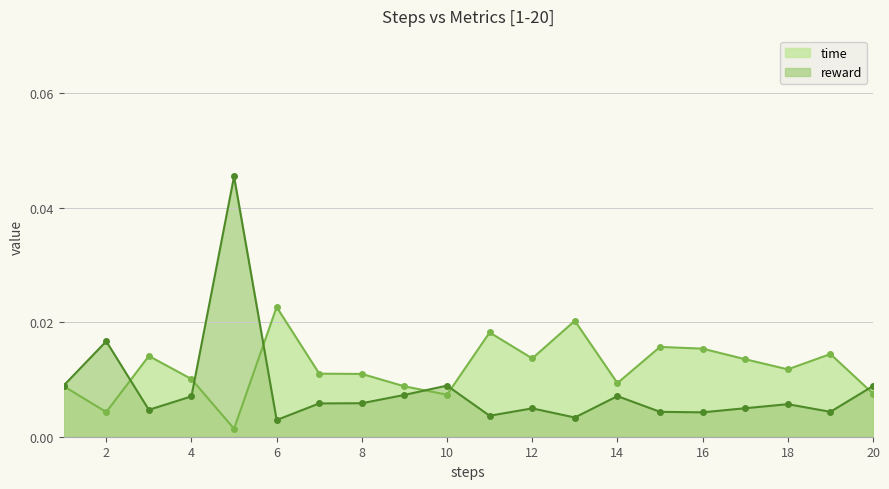

After their last crossing, which series has the higher values: reward or time?

reward